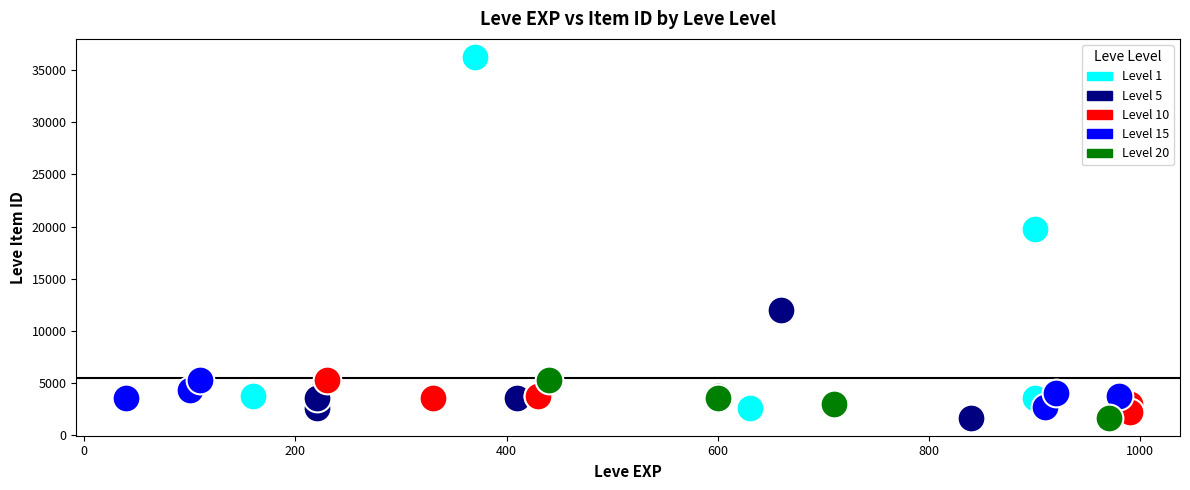

Which series has the largest Y range (max minus min)?

Level 1